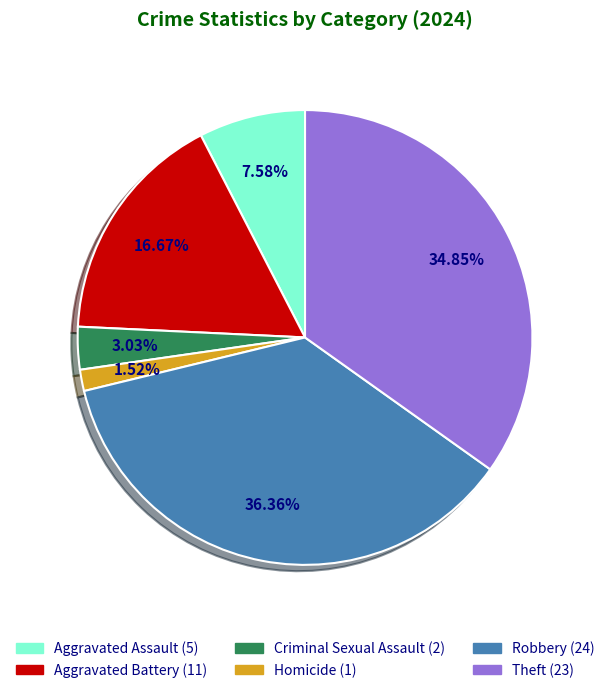

What is the ratio of the value at Aggravated Battery to the value at Robbery?

0.5